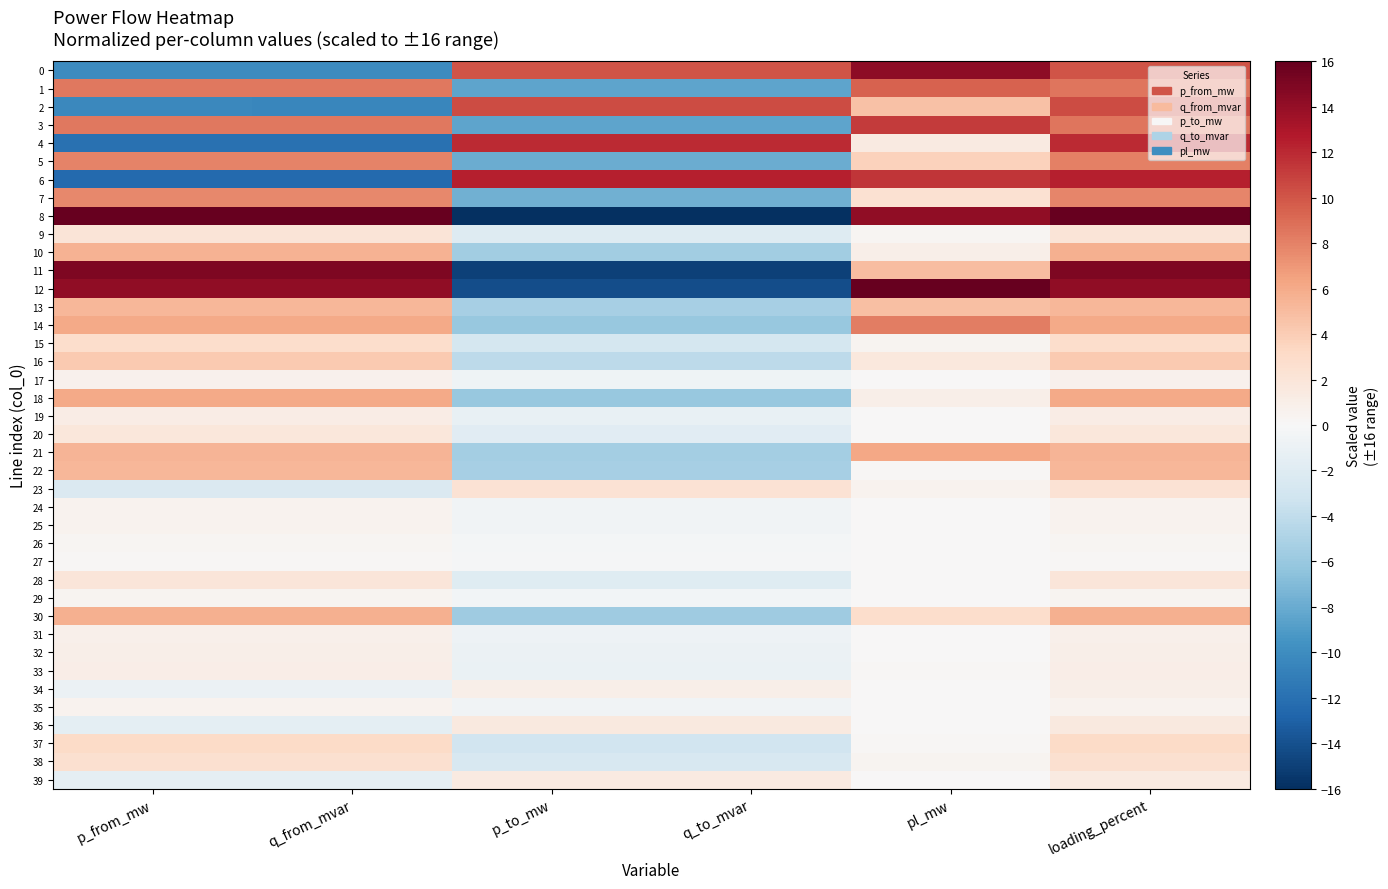

At which category is the sum across all series the highest?

loading_percent